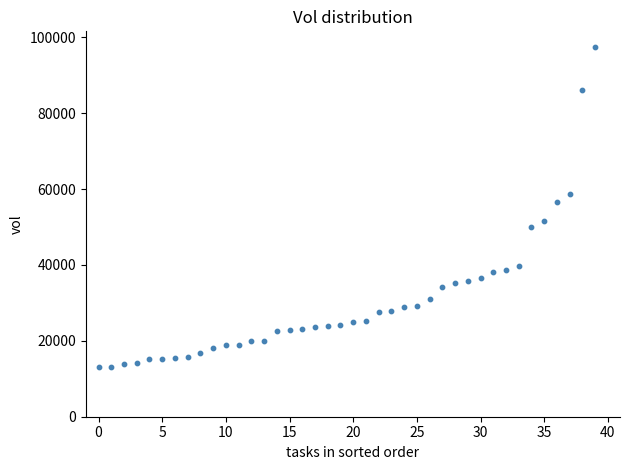

What is the range of Y values (max minus min)?

84235.8